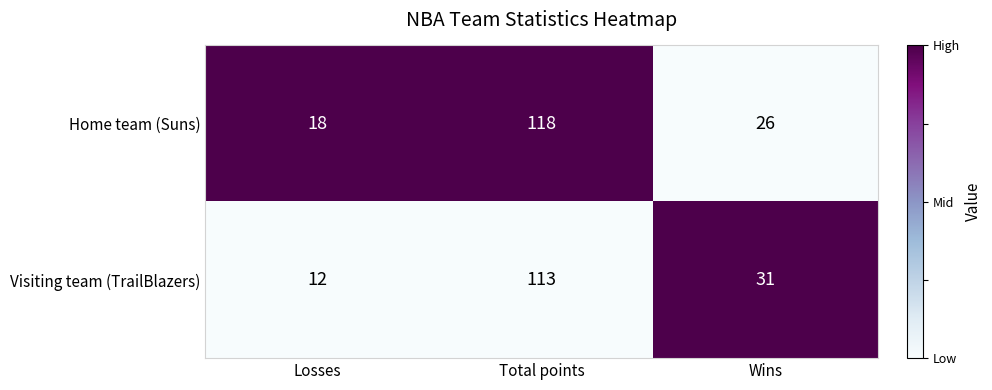

Reading left to right, list all the values displayed in this chart.

Home team (Suns): Losses=18	Total points=118	Wins=26
Visiting team (TrailBlazers): Losses=12	Total points=113	Wins=31